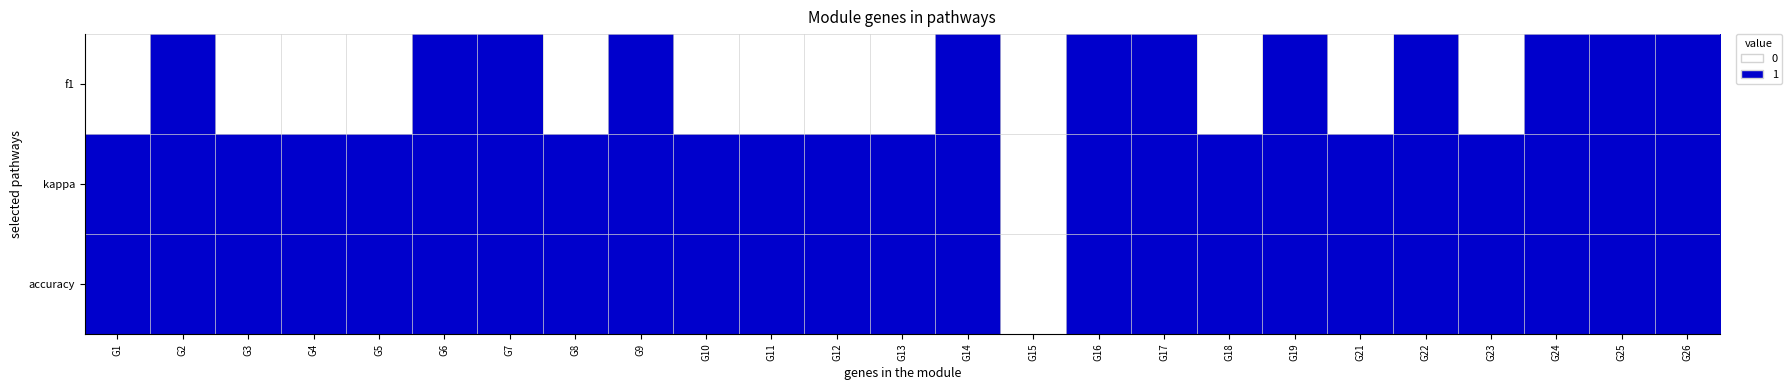

Which series has the widest spread of values?

f1